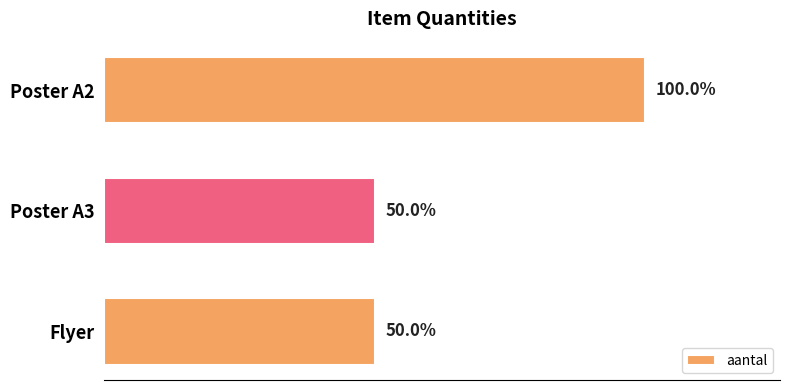

Are the bars horizontal?

Yes